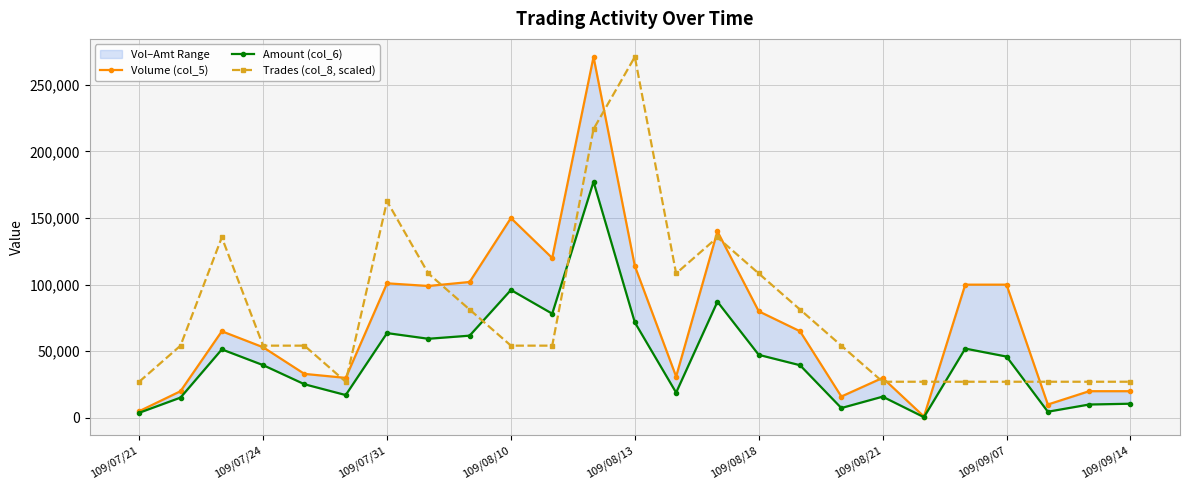

True or false: Trades (col_8, scaled) has more than 0 points higher than both neighbors.

True